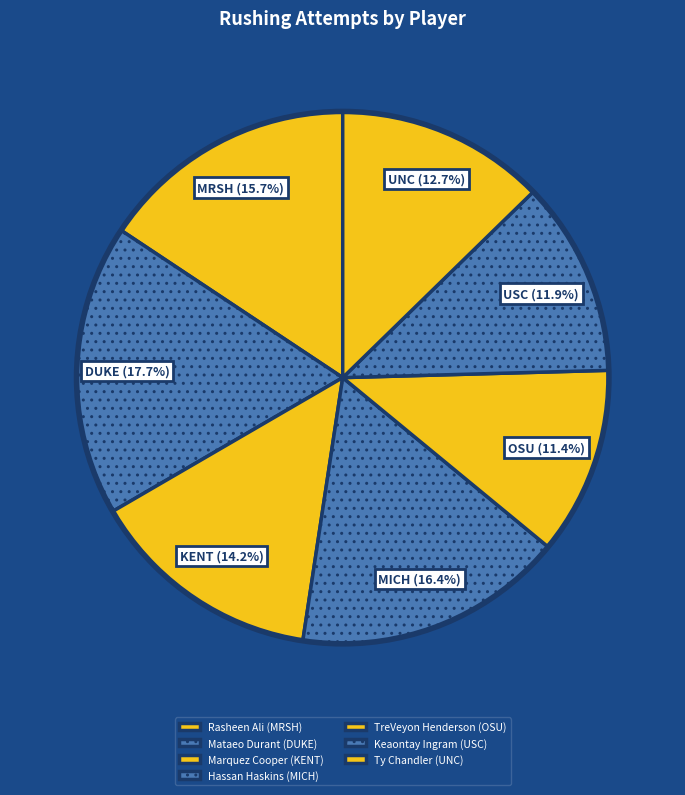

True or false: TreVeyon Henderson (OSU) accounts for 1% of the total.

False